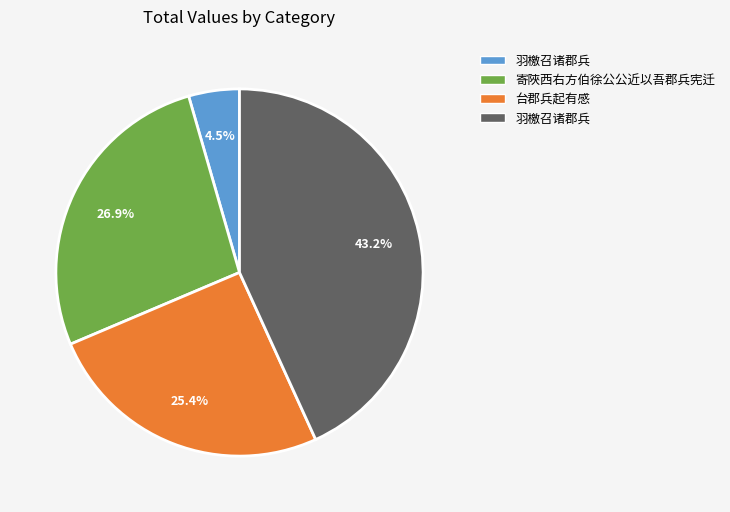

Is there a majority slice in this chart?

No